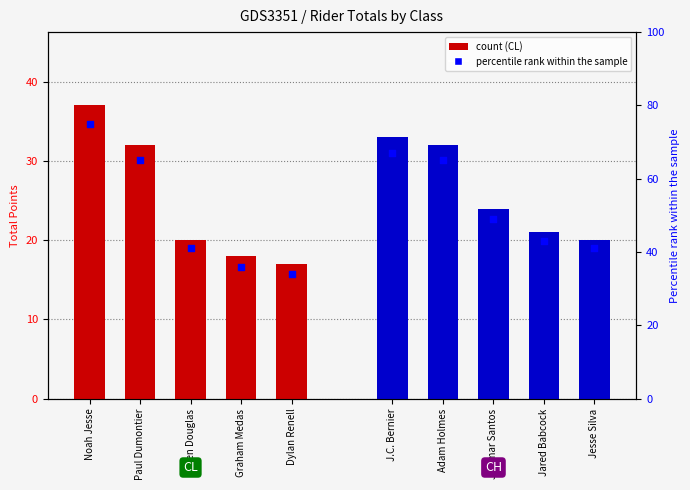

Which series contains the highest Y value?

CL percentile